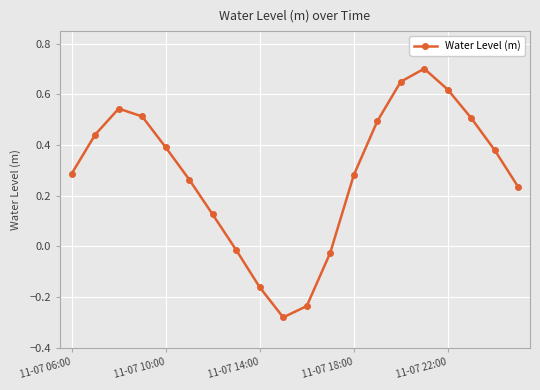

What is the sum of all values?

5.7